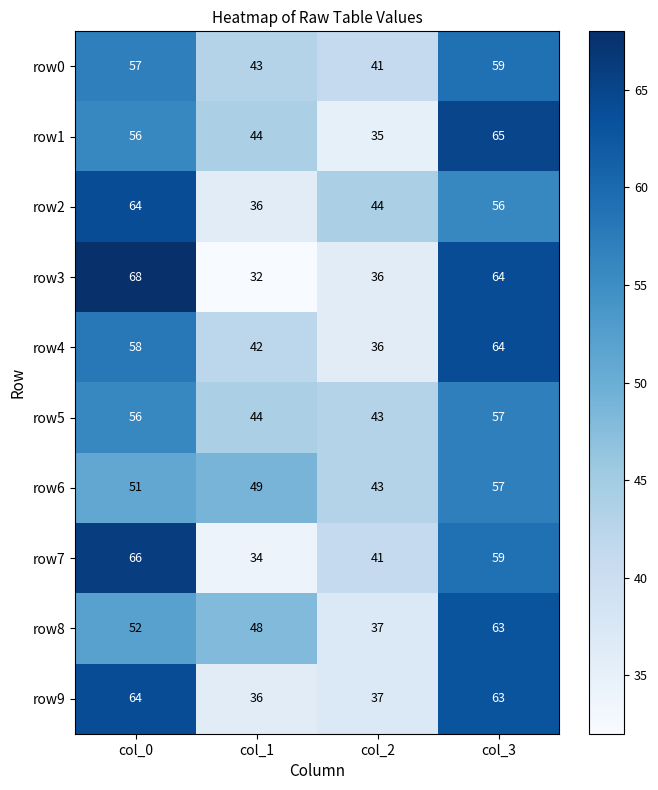

Rank the categories by row3 value from highest to lowest.

col_0, col_3, col_2, col_1